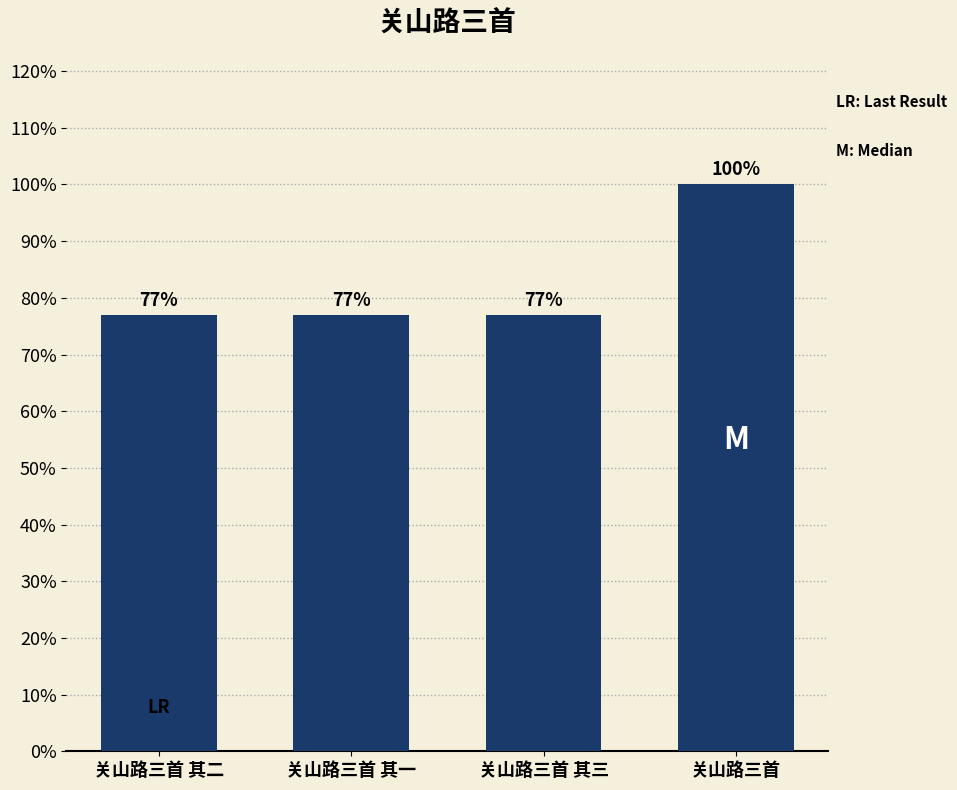

Are the bars horizontal?

No